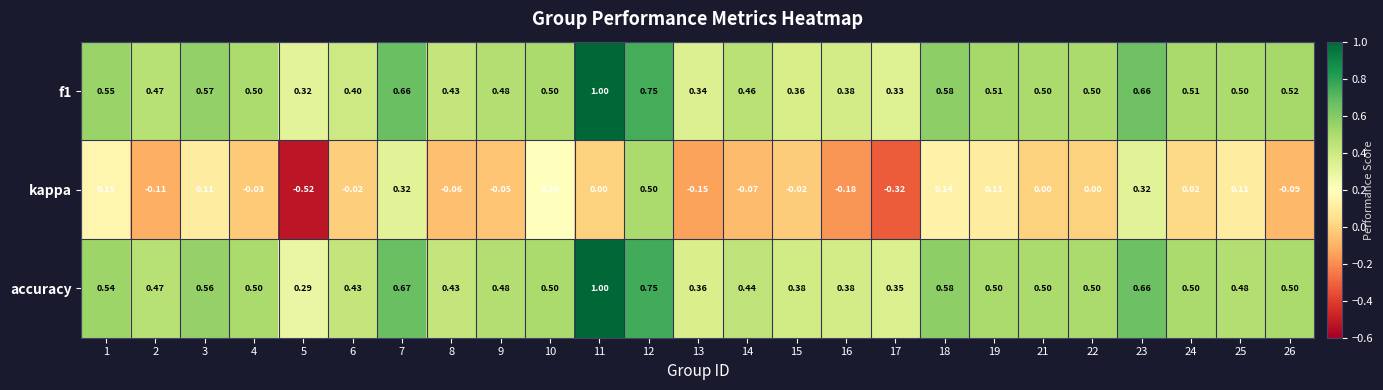

Which series changed the most between 16 and 18?

kappa